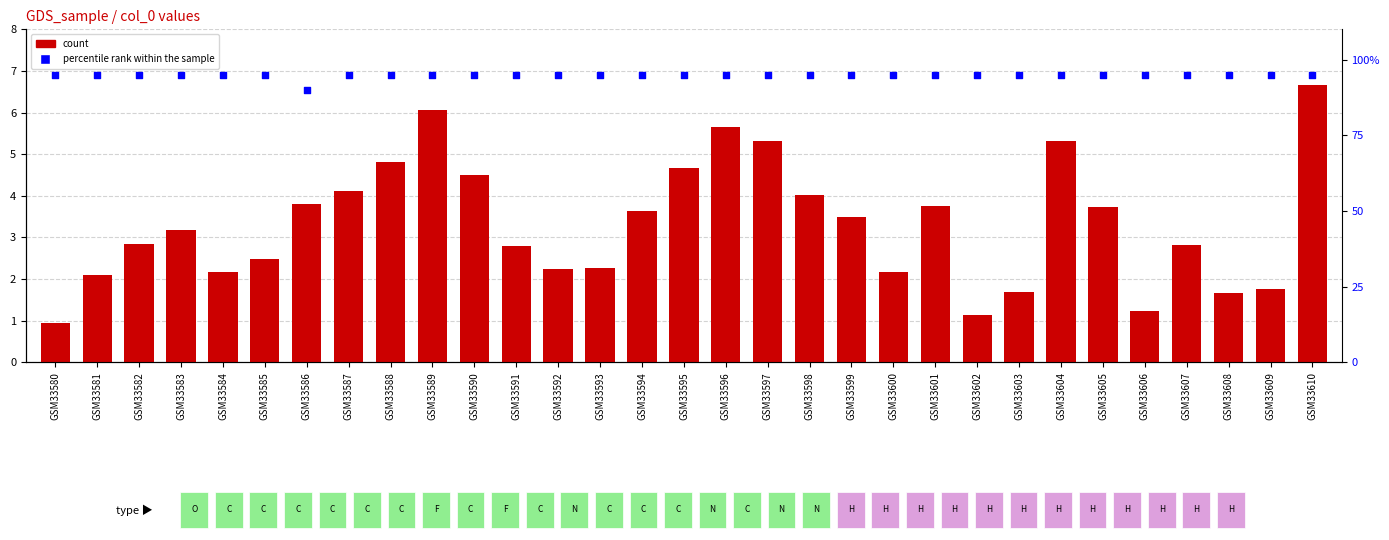

Which series contains the lowest Y value?

count